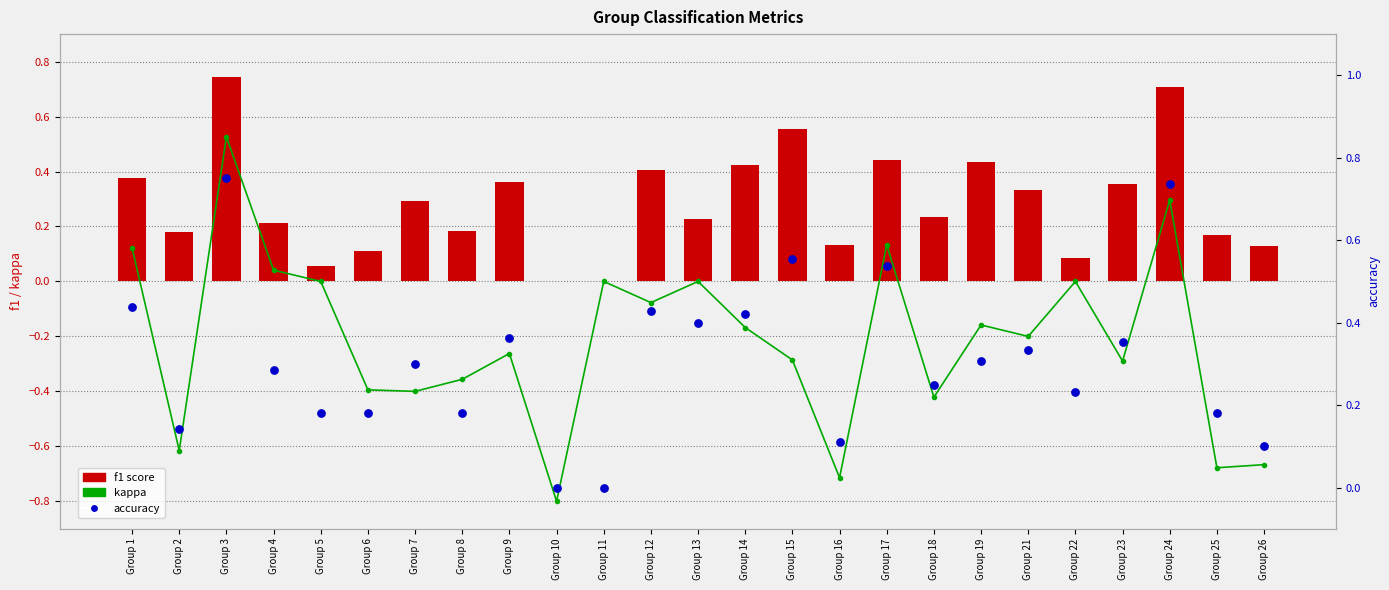

At how many categories does at least one series exceed 0?

23